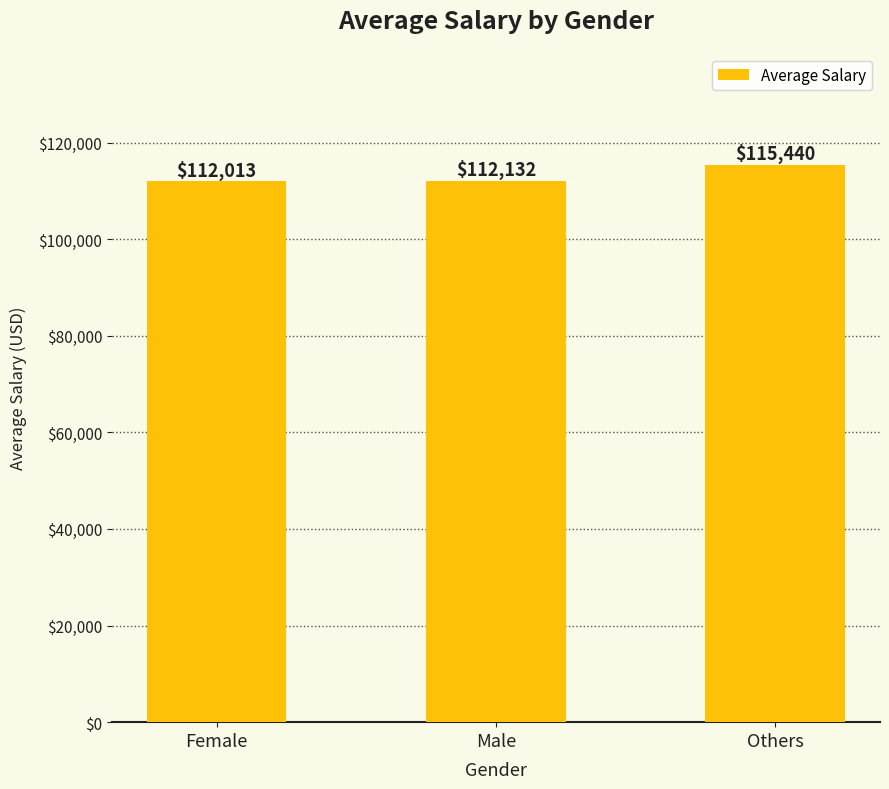

At which category does the chart reach its minimum across all series?

Female